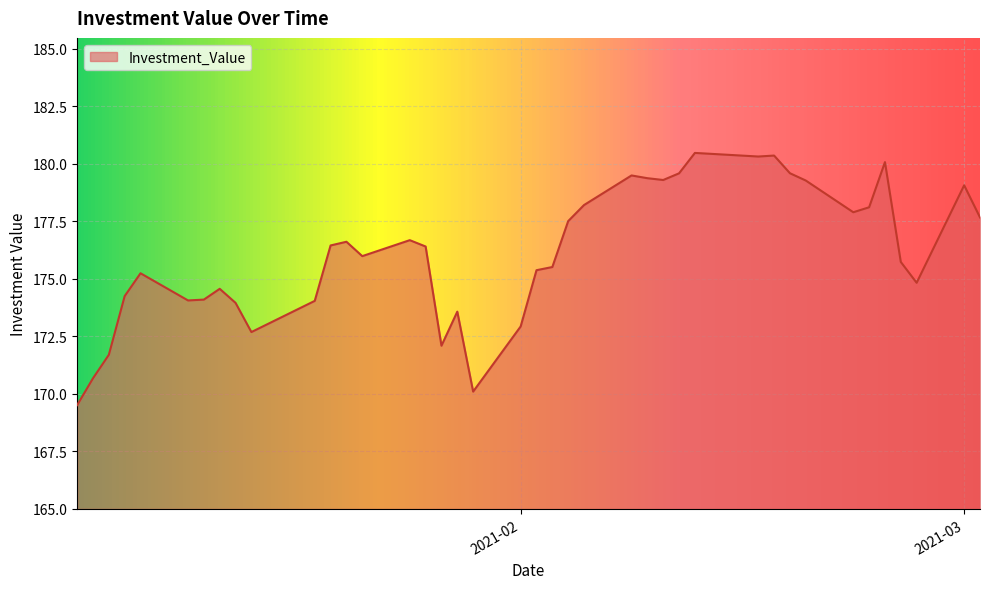

What is the difference between the maximum and minimum values?

11.0